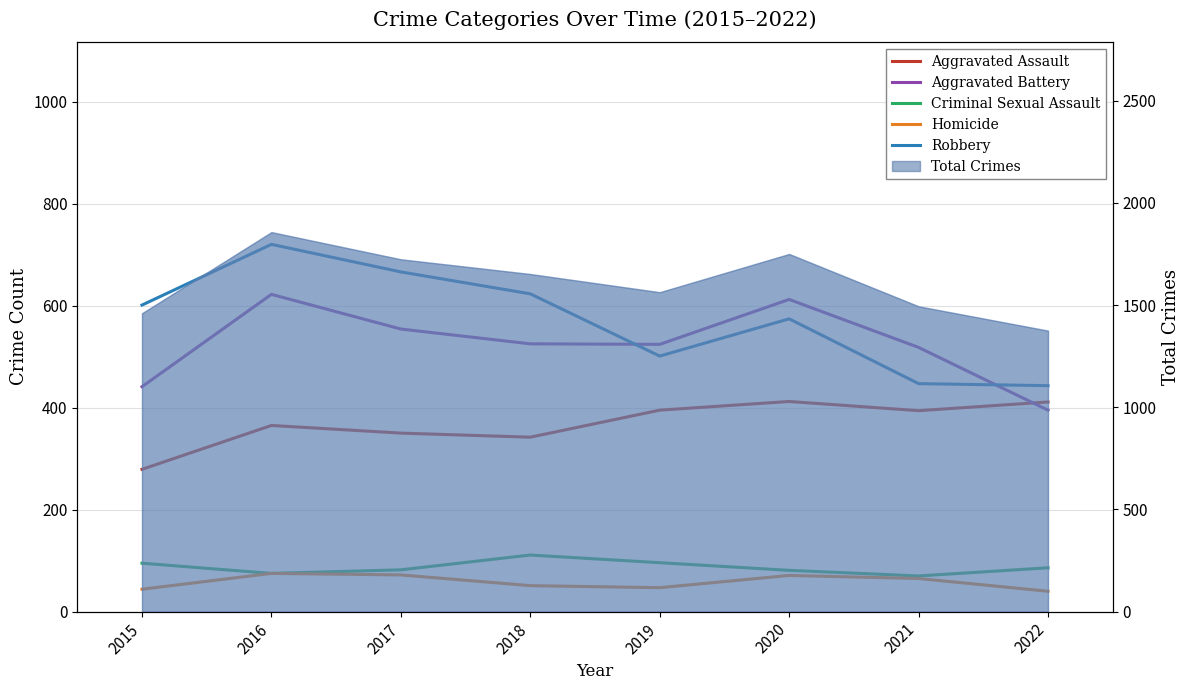

What is the total value across all series at 2021?

1494